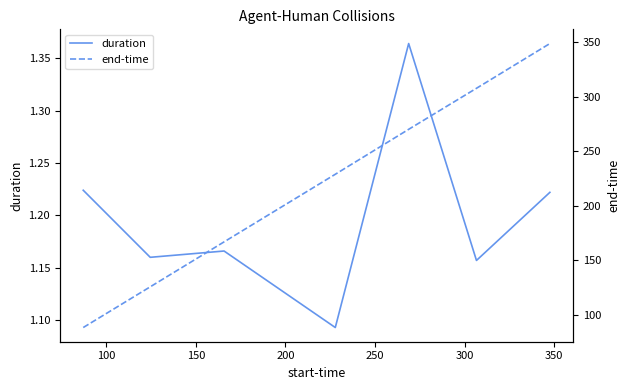

Rank the series by their average value, from highest to lowest.

end-time, duration